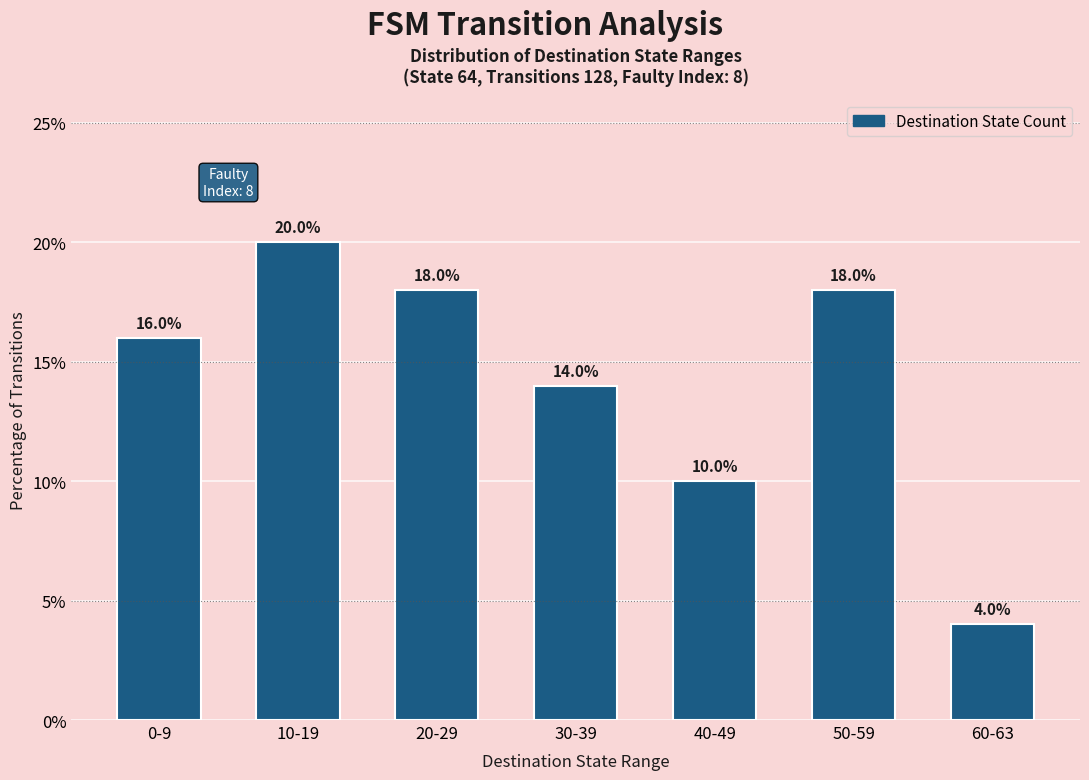

Count the values in the range 10 to 18.

5